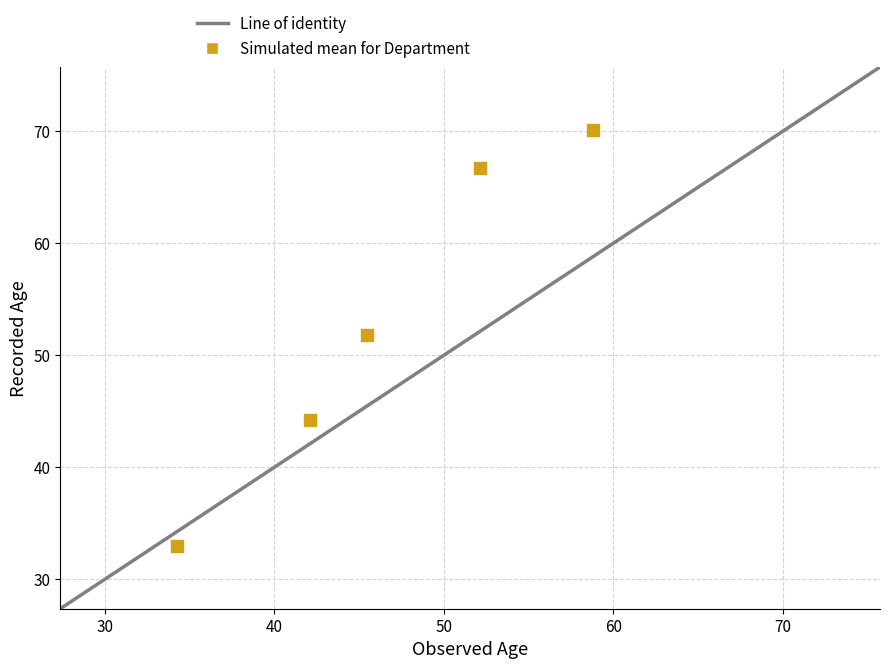

What is the range of Y values (max minus min)?

37.2